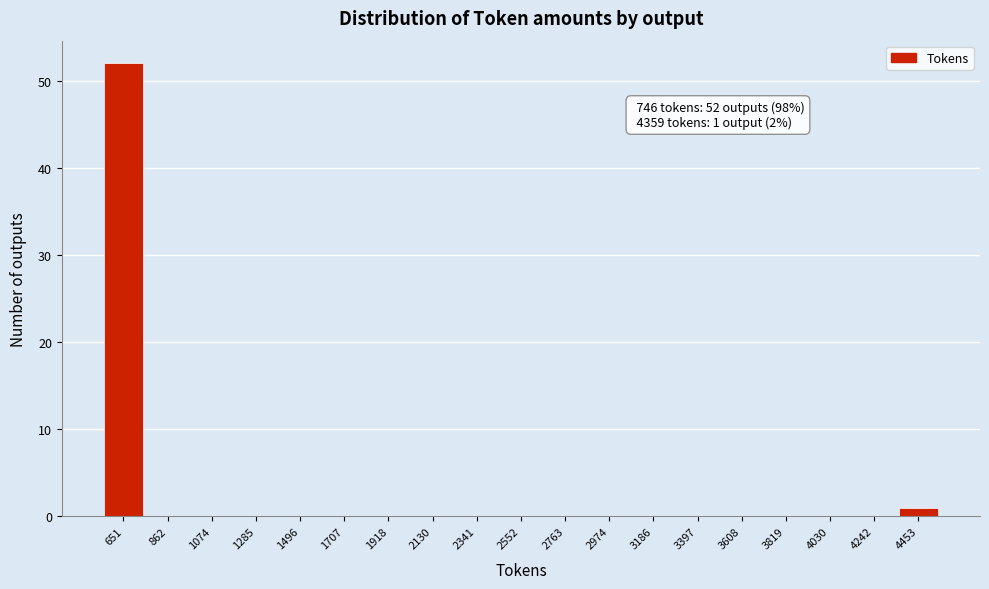

Over which range of the x-axis is the bar tallest?

550 to 750